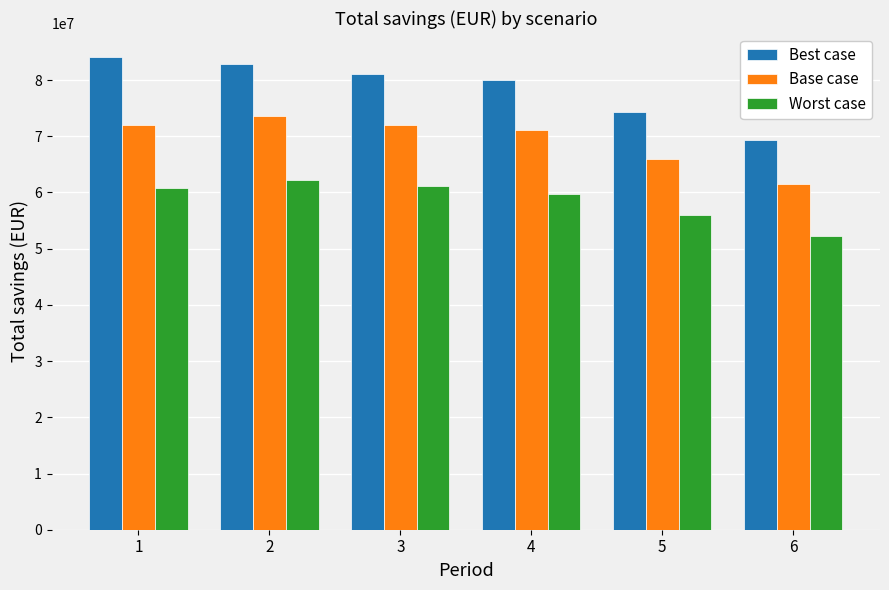

How many bars are there in each group?

3